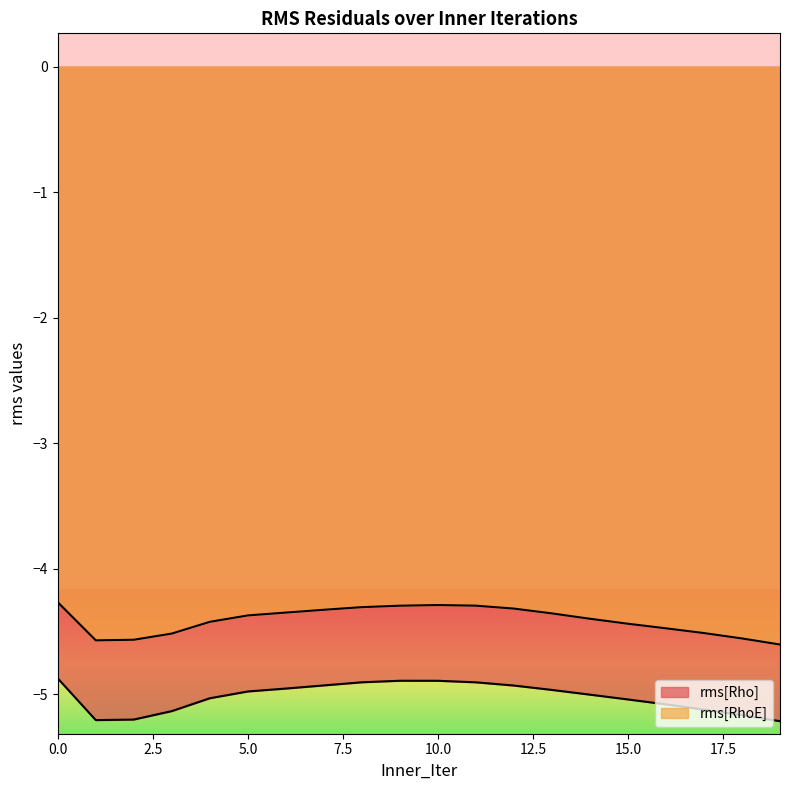

How many interior local peaks does the rms[Rho] series have?

1